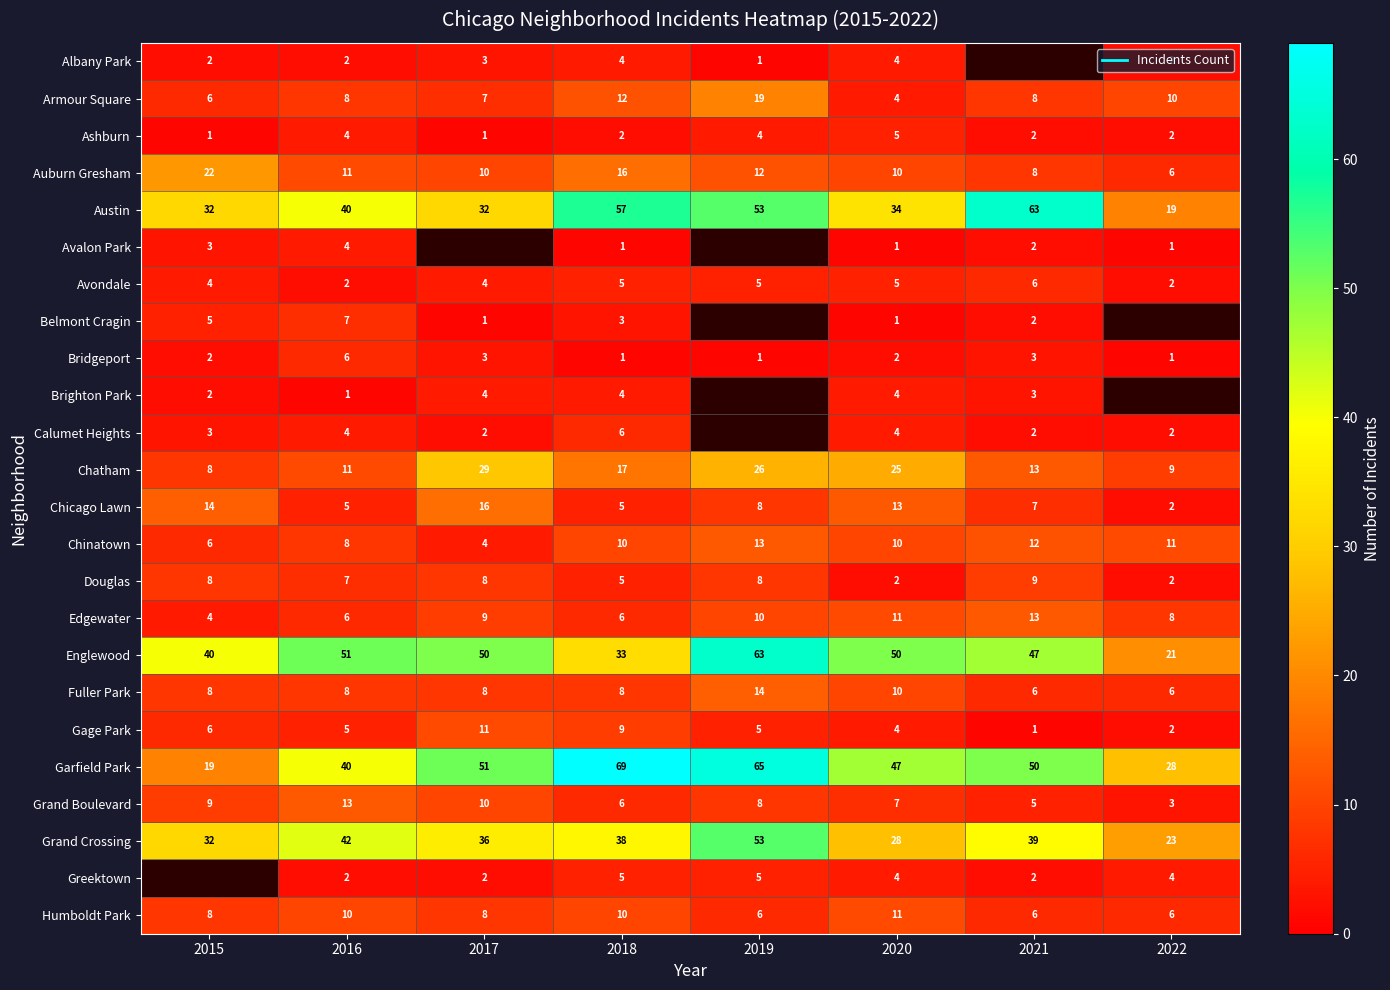

What is the difference between the Austin values at 2021 and 2016?

23.0